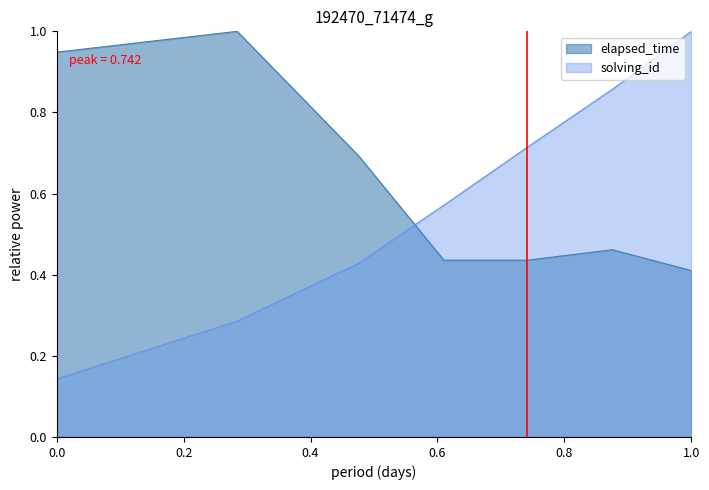

True or false: solving_id has more than 0 points higher than both neighbors.

False